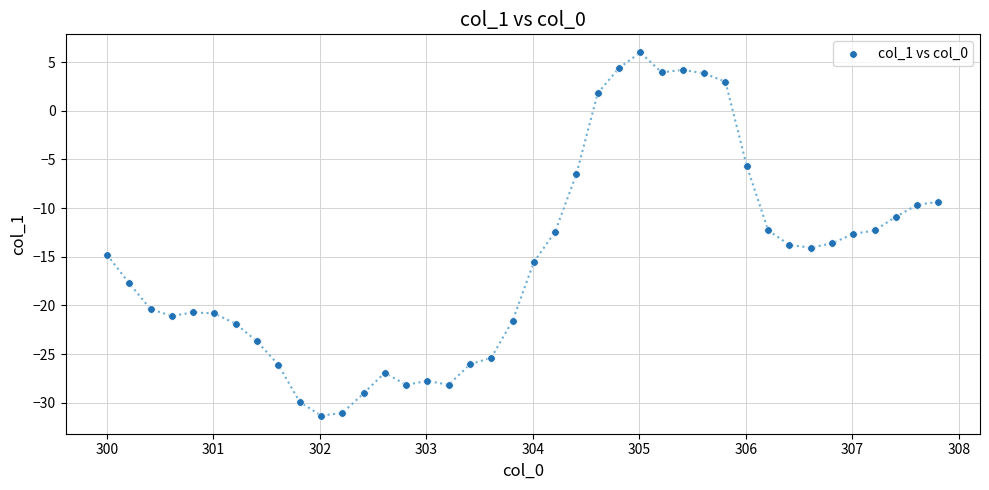

What is the range of X values (max minus min)?

7.8